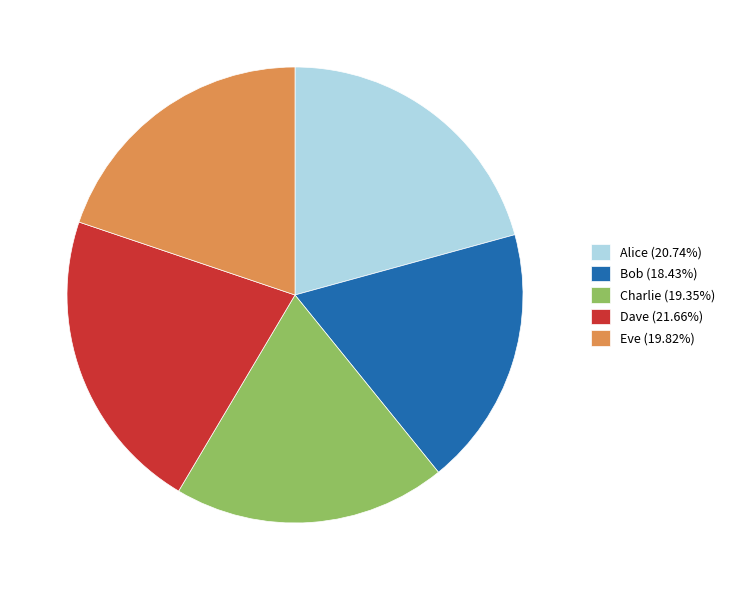

Does Charlie (19.35%) represent more than half of the total?

No